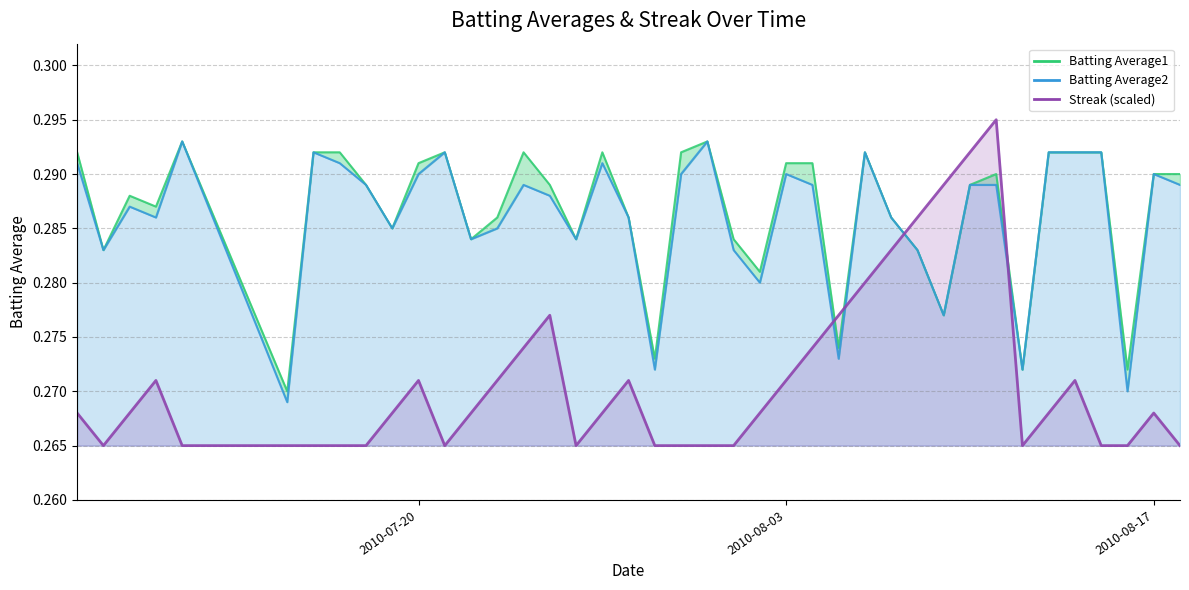

List the labels in order of Batting Average1 value, largest first.

2010-07-11, 2010-07-31, 2010-07-07, 2010-07-16, 2010-07-17, 2010-07-21, 2010-07-24, 2010-07-27, 2010-07-30, 2010-08-06, 2010-08-13, 2010-08-14, 2010-08-15, 2010-07-20, 2010-08-03, 2010-08-04, 2010-08-11, 2010-08-17, 2010-08-18, 2010-07-18, 2010-07-25, 2010-08-10, 2010-07-09, 2010-07-10, 2010-07-23, 2010-07-28, 2010-08-07, 2010-07-19, 2010-07-22, 2010-07-26, 2010-08-01, 2010-07-08, 2010-08-08, 2010-08-02, 2010-08-09, 2010-08-05, 2010-07-29, 2010-08-12, 2010-08-16, 2010-07-15